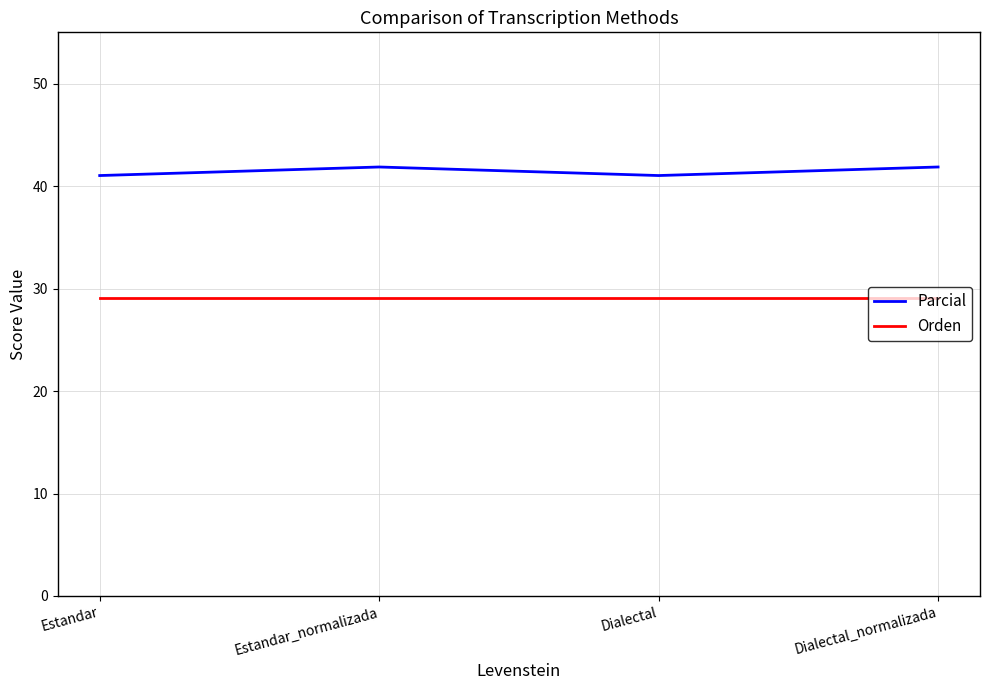

What is the greatest value displayed?

41.9